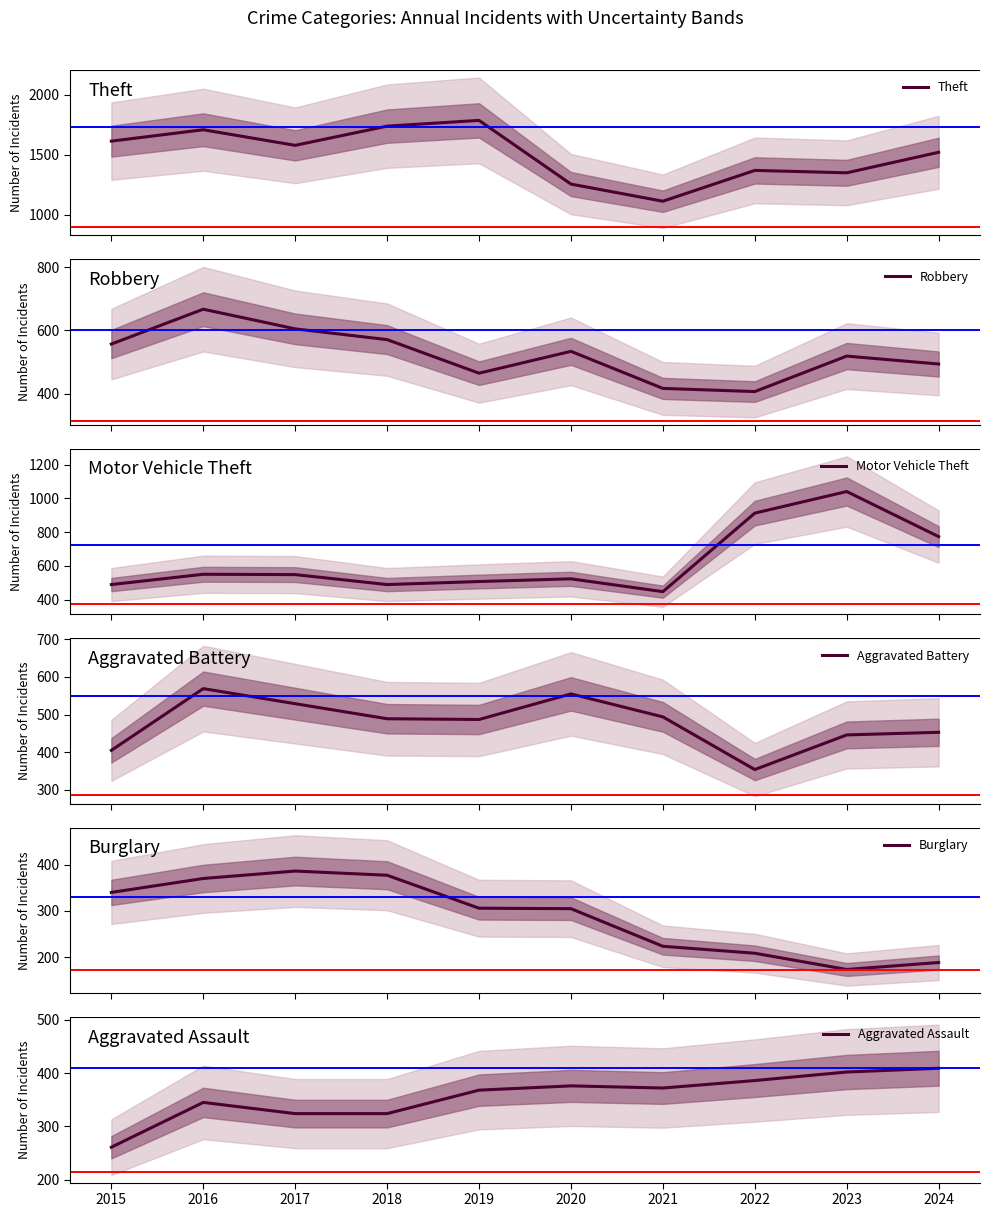

Reading left to right, what are all the values shown in this chart?

Theft: 1614	1709	1579	1739	1787	1256	1113	1370	1350	1521
Robbery: 557	667	605	571	465	534	417	407	519	494
Motor Vehicle Theft: 490	551	549	490	508	524	448	913	1041	774
Aggravated Battery: 405	569	529	489	487	555	494	354	446	453
Burglary: 340	370	386	377	306	305	224	209	174	189
Aggravated Assault: 261	345	324	324	368	376	372	386	402	409